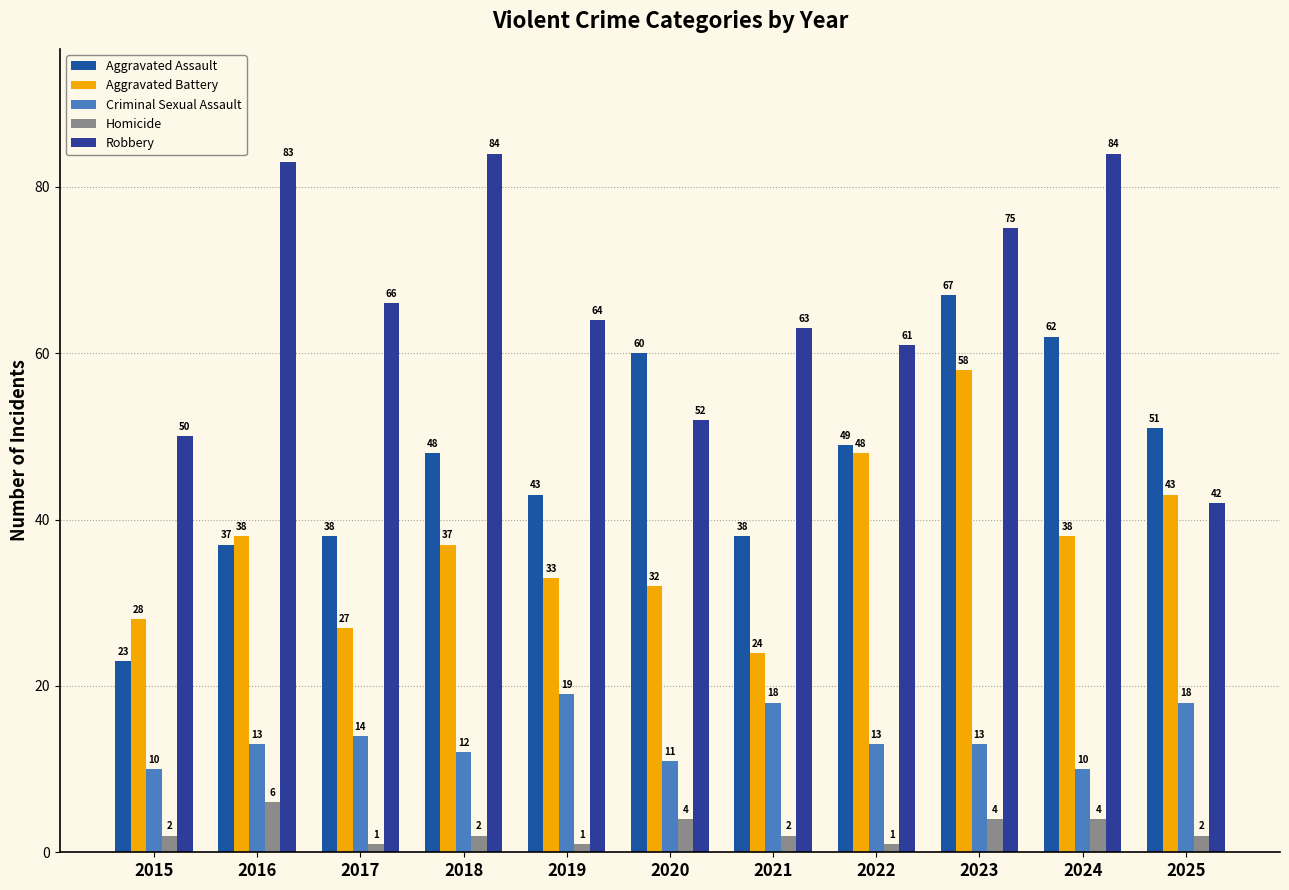

Which category has the highest value in the Aggravated Assault series?

2023